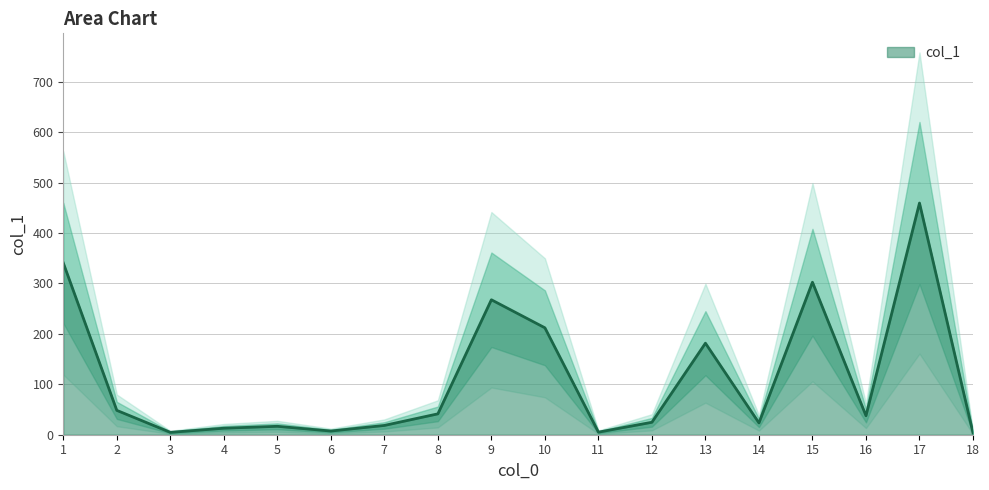

How many interior local peaks (higher than both neighbors) does the data have?

5